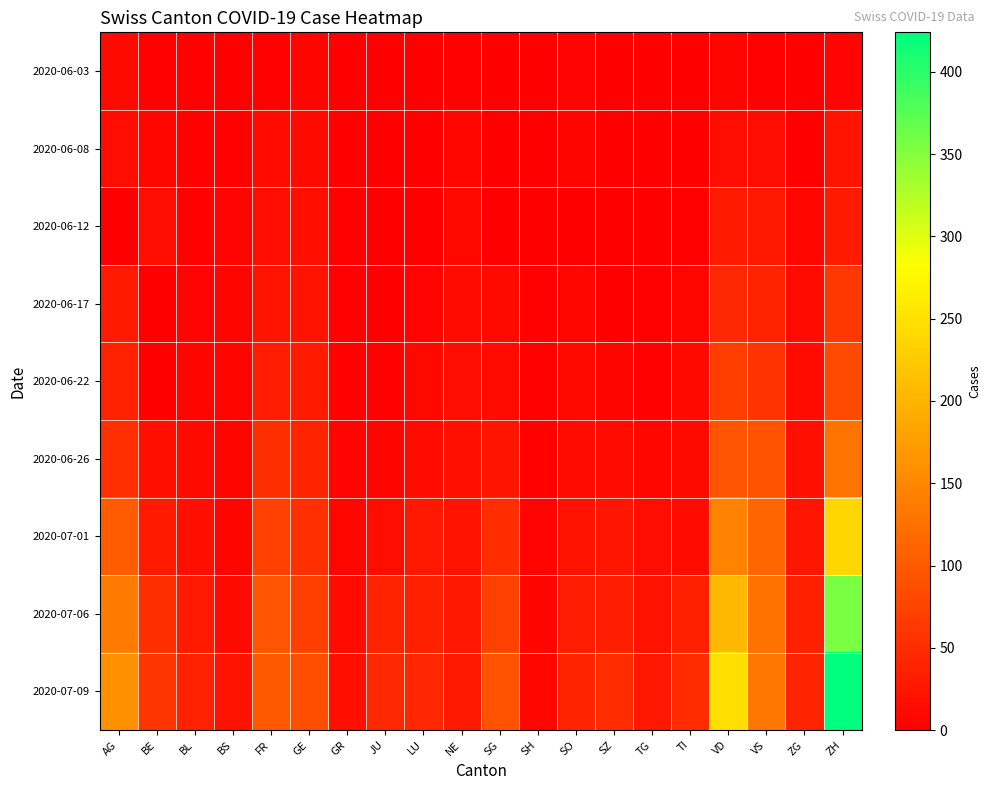

Which series has the widest spread of values?

2020-07-09